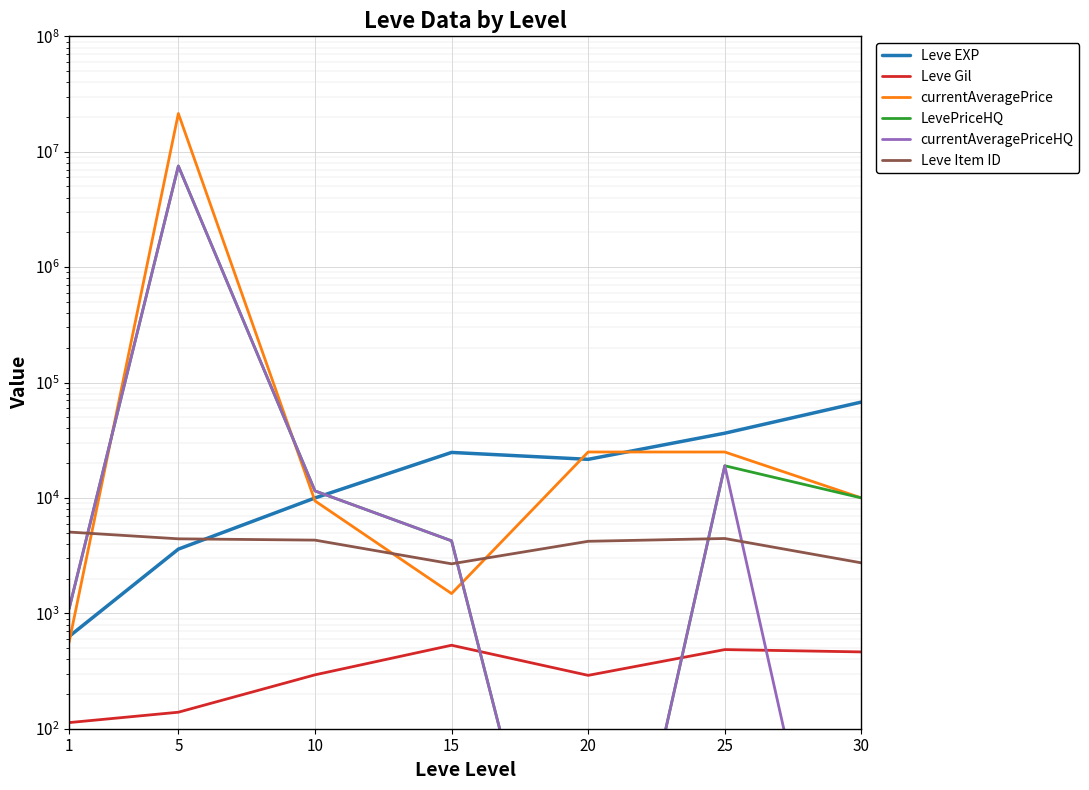

True or false: LevePriceHQ has a value of 26440.9 at 25.

False